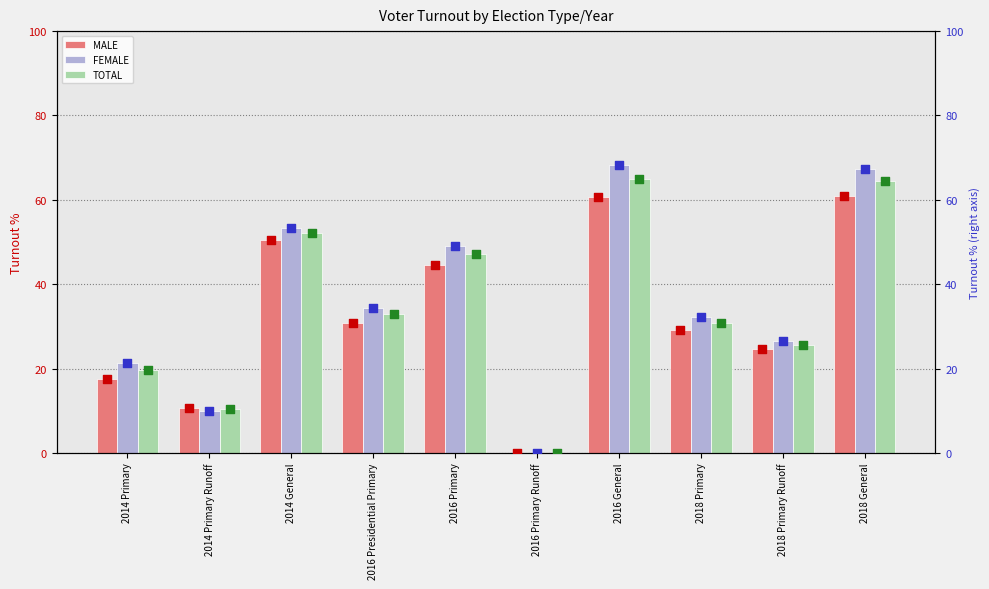

Which series has the widest spread of Y values?

FEMALE